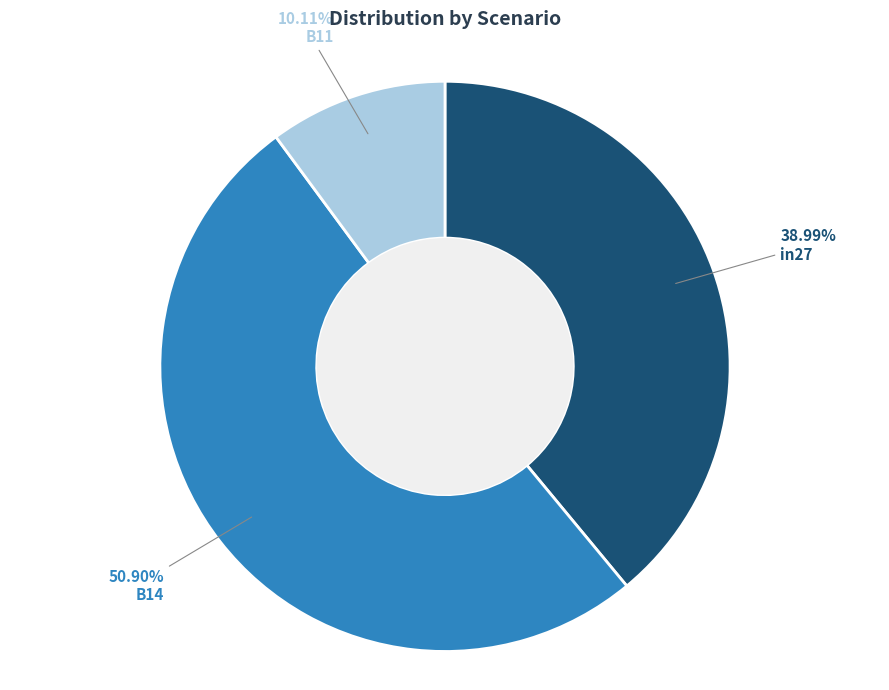

To the nearest percent, what is the combined percentage of B14 and B11?

61%